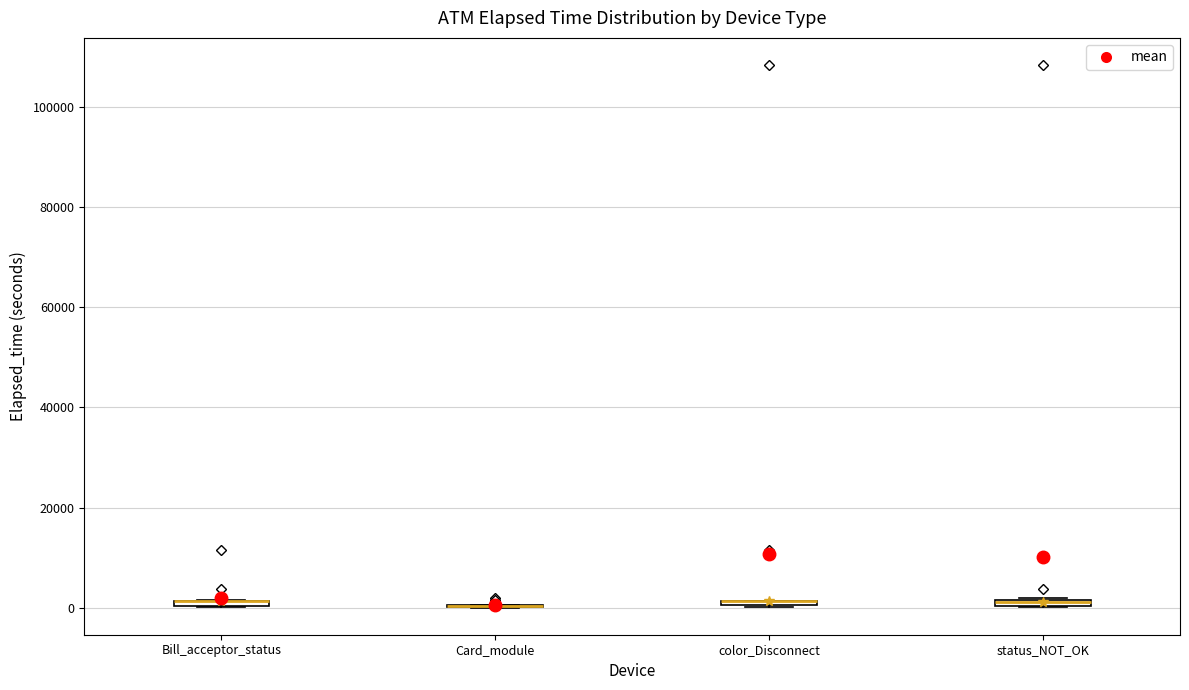

Where is the lower edge of the box for color_Disconnect on the y-axis? The values are not printed on the chart, so give them approximately, as read against the axis.

0